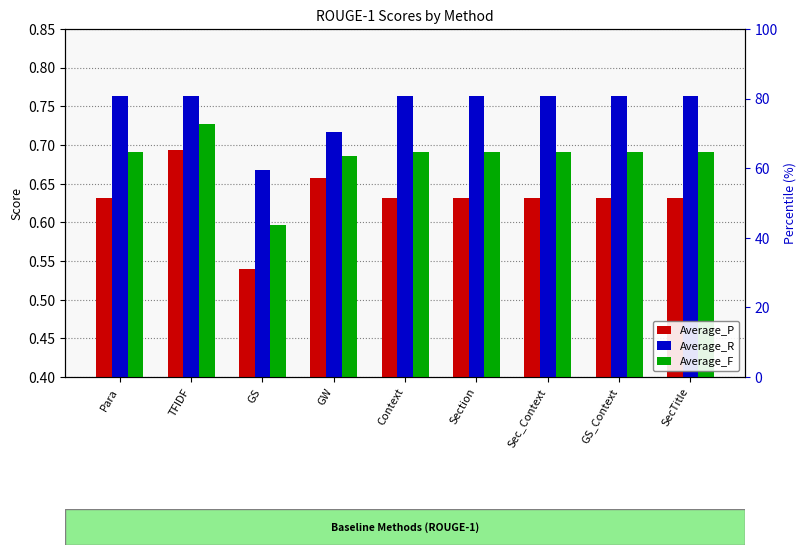

Reading left to right, transcribe all the data shown in this chart.

Average_P: Para=0.6	TFIDF=0.7	GS=0.5	GW=0.7	Context=0.6	Section=0.6	Sec_Context=0.6	GS_Context=0.6	SecTitle=0.6
Average_R: Para=0.8	TFIDF=0.8	GS=0.7	GW=0.7	Context=0.8	Section=0.8	Sec_Context=0.8	GS_Context=0.8	SecTitle=0.8
Average_F: Para=0.7	TFIDF=0.7	GS=0.6	GW=0.7	Context=0.7	Section=0.7	Sec_Context=0.7	GS_Context=0.7	SecTitle=0.7